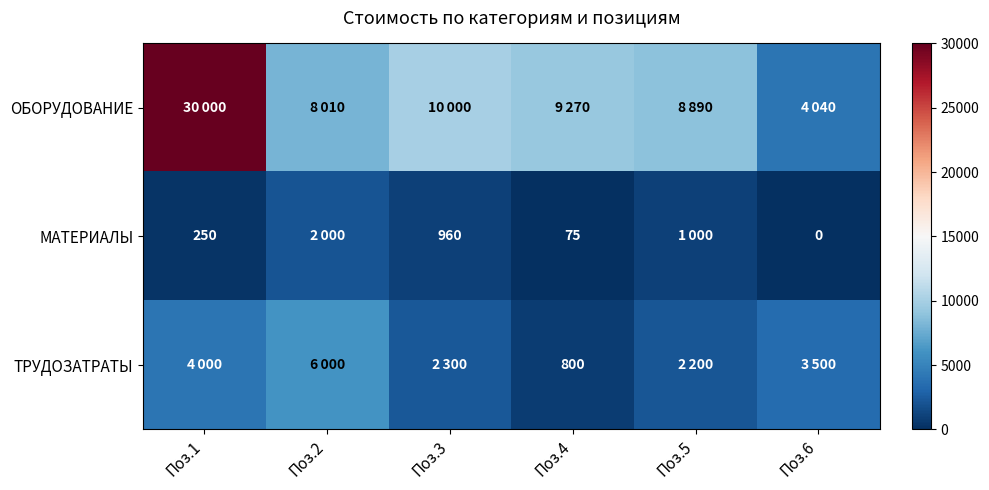

The value of МАТЕРИАЛЫ at Поз.4 is 75. True or false?

True